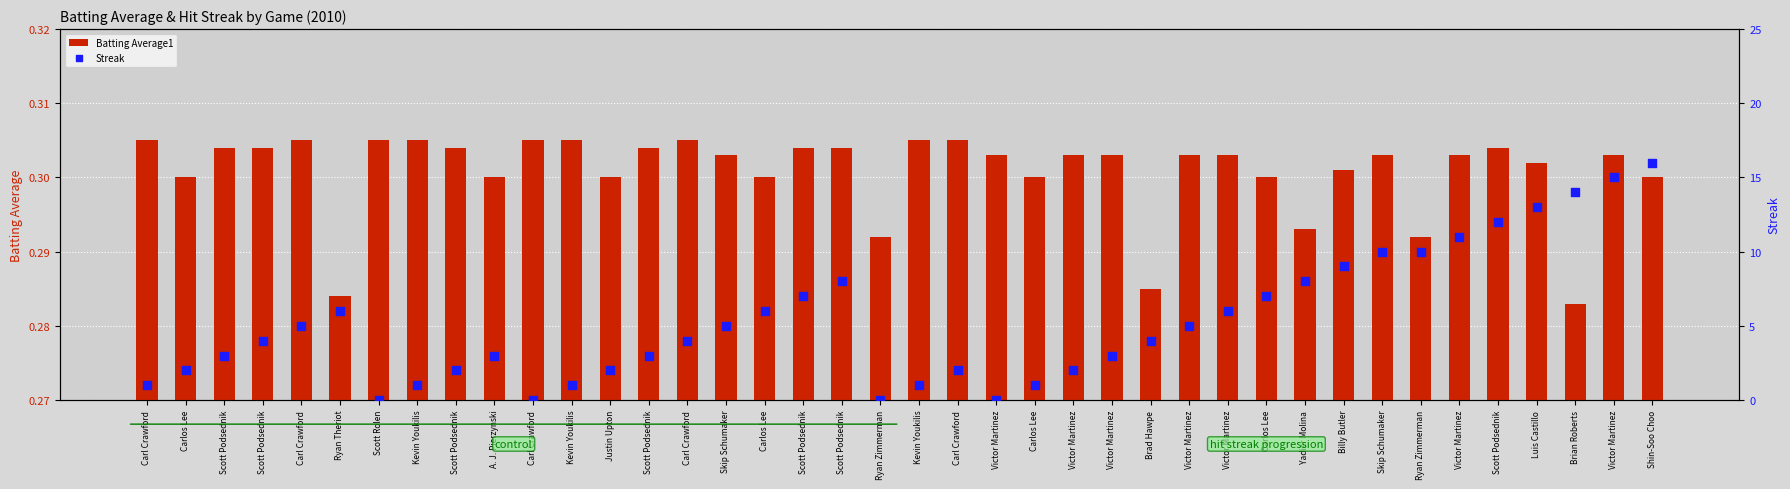

Is the value of Batting Average1 at Kevin Youkilis greater than the value of Streak at Ryan Zimmerman?

Yes